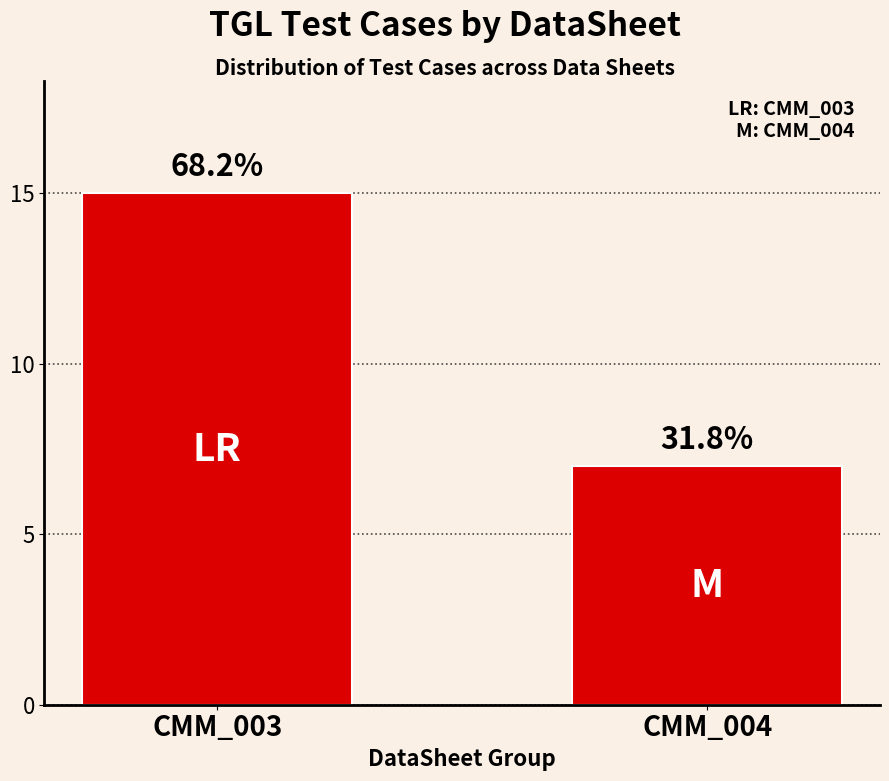

How many bars are there in total?

2